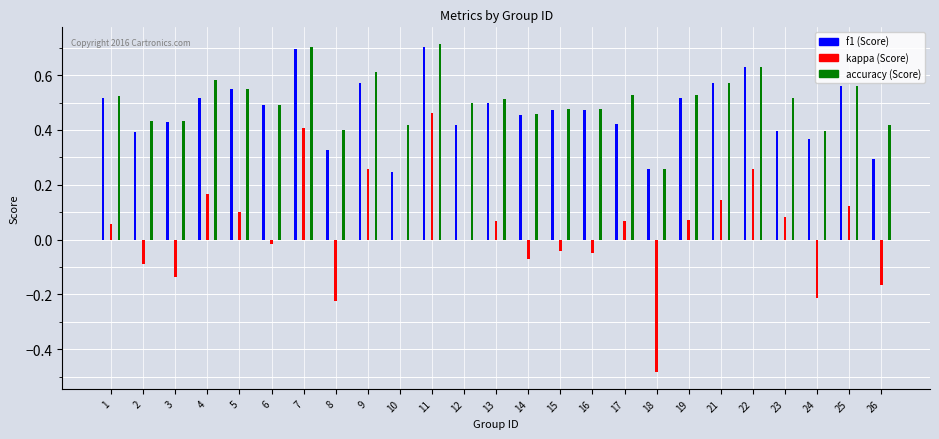

What is the minimum value shown in the chart?

-0.5